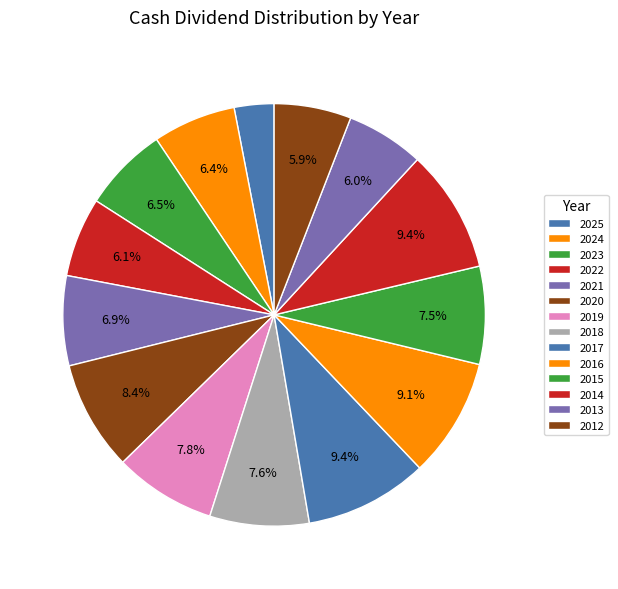

What percentage is the 2019 slice, to the nearest percent?

8%